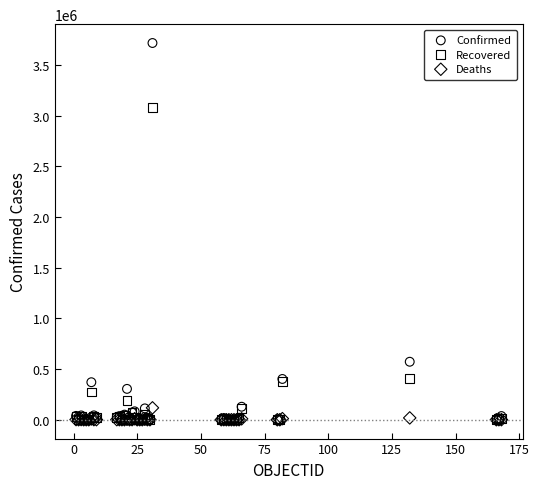

What are all the series names shown in the legend?

Confirmed, Recovered, Deaths